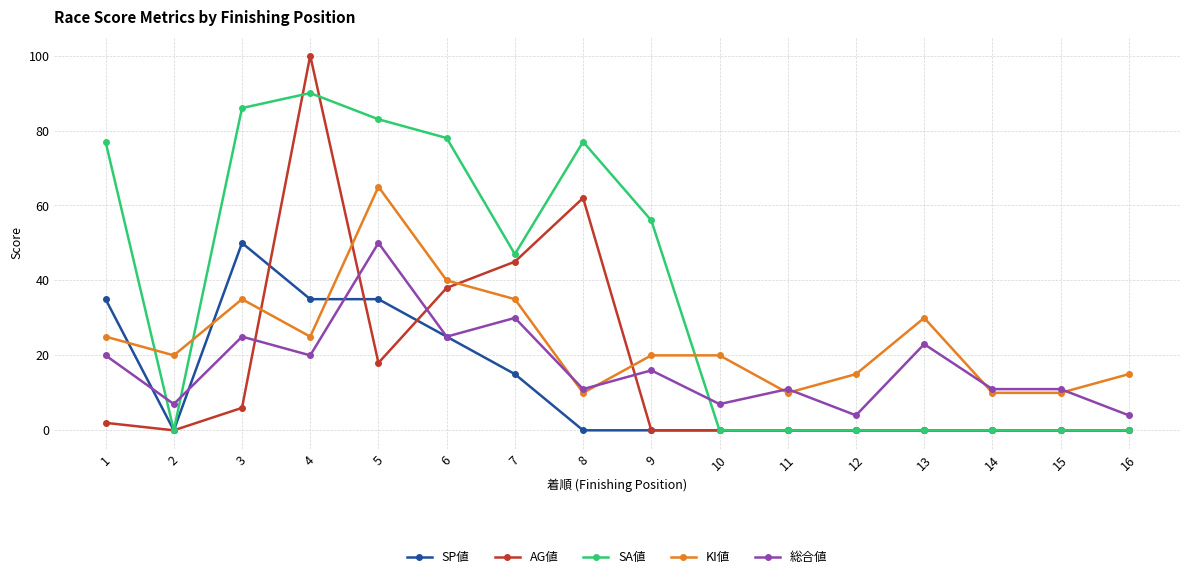

True or false: SA値 has more than 1 interior local peaks.

True